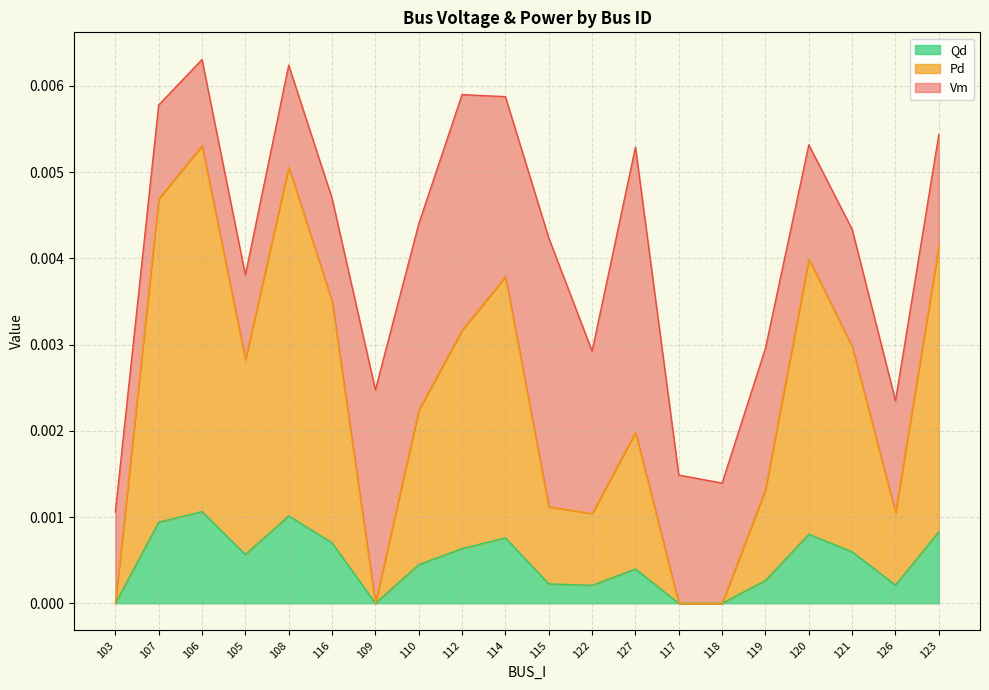

How many Pd values are between 0 and 1?

20